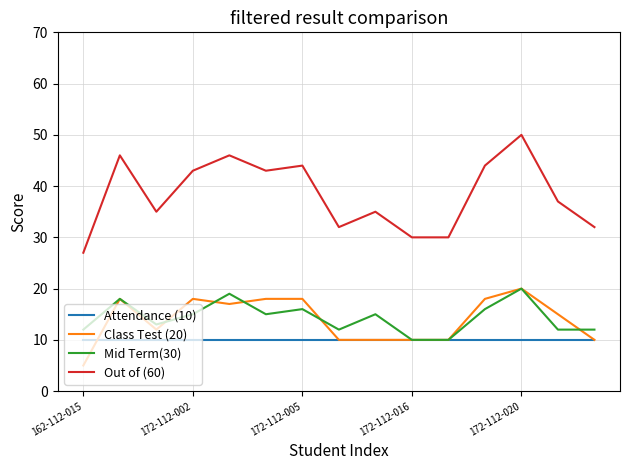

How many series are shown in this chart?

4